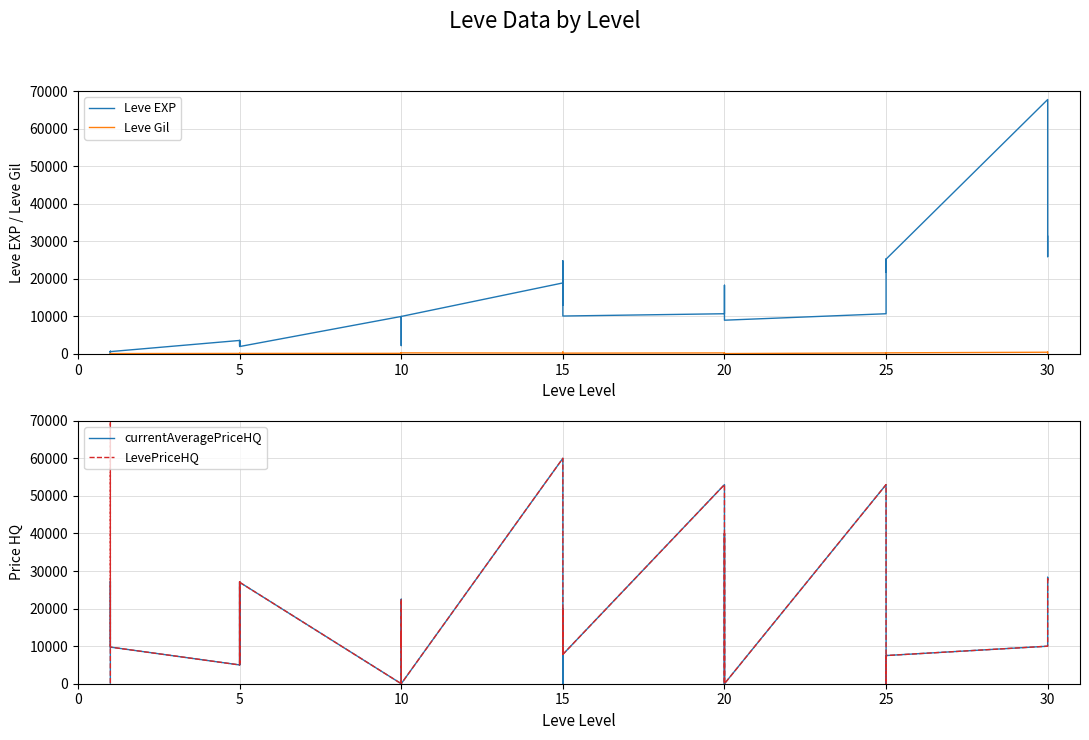

The Leve EXP series shows 11778.3 at 15. True or false?

False